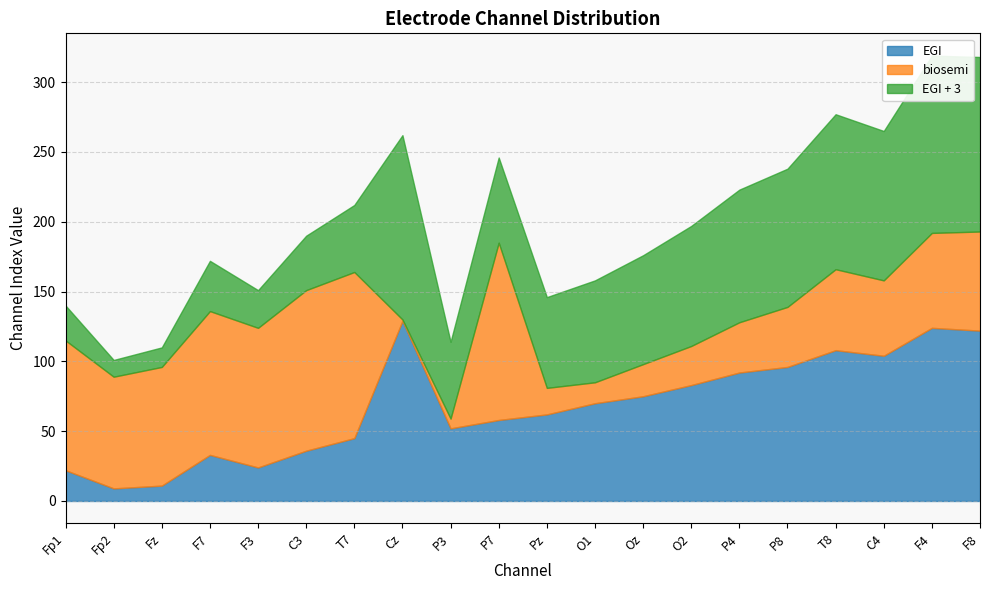

Between which two adjacent categories do EGI and biosemi first intersect?

T7 and Cz